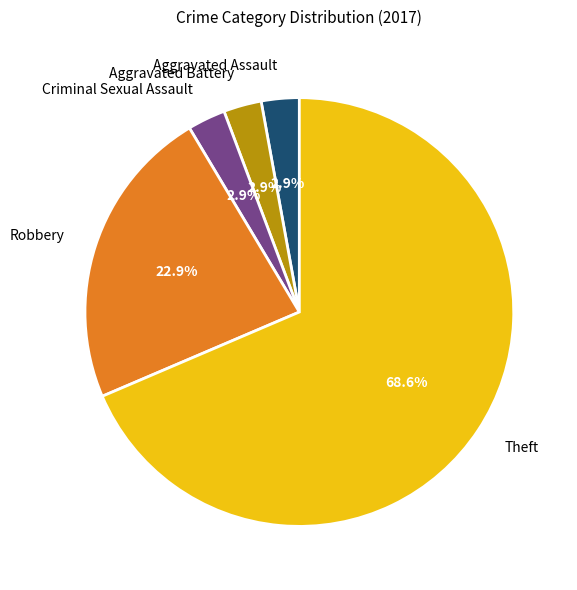

Does any single category account for the majority?

Yes